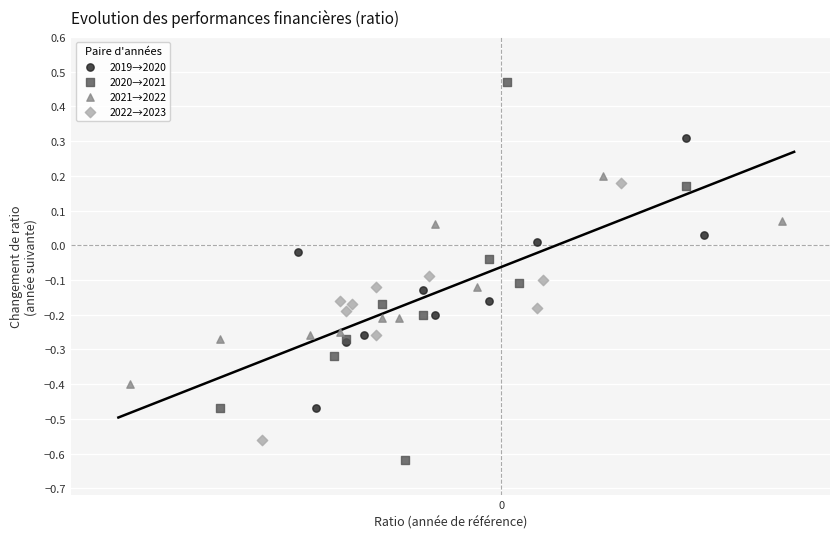

Which series contains the highest Y value?

2020→2021